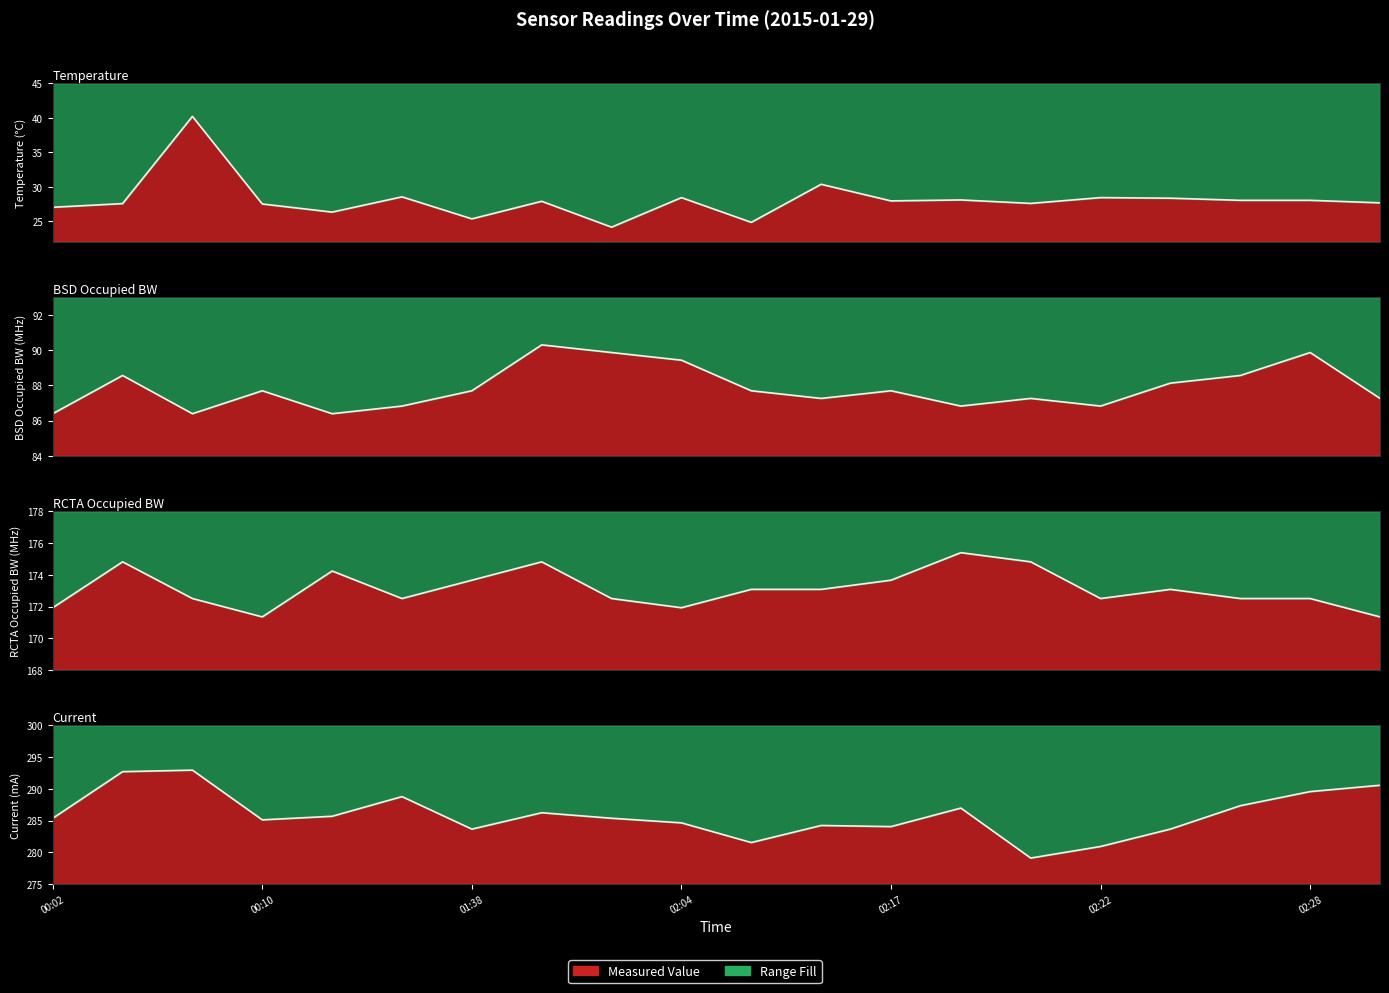

True or false: Current and Temperature intersect in this chart.

False